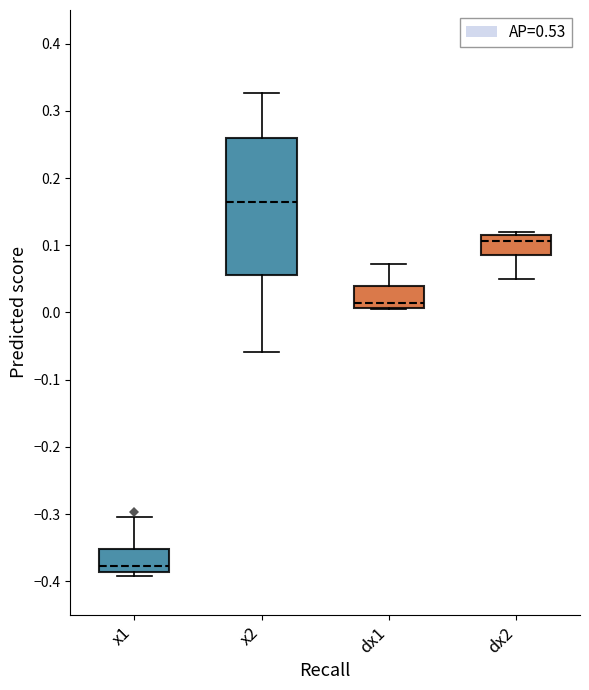

Which box's median line is the highest?

x2